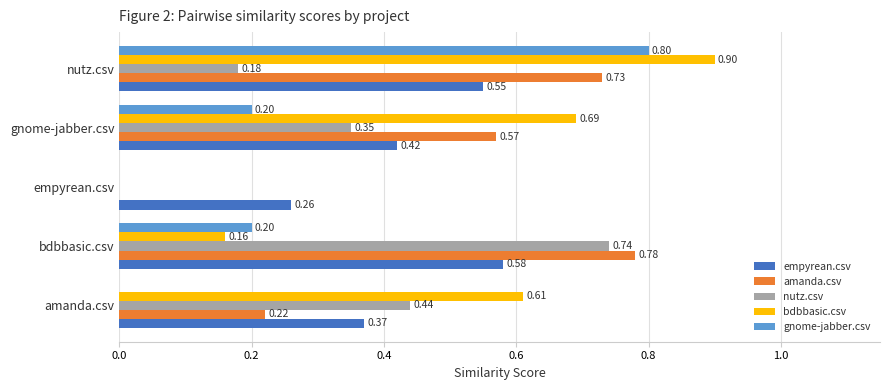

Which label corresponds to the largest value in the chart?

nutz.csv